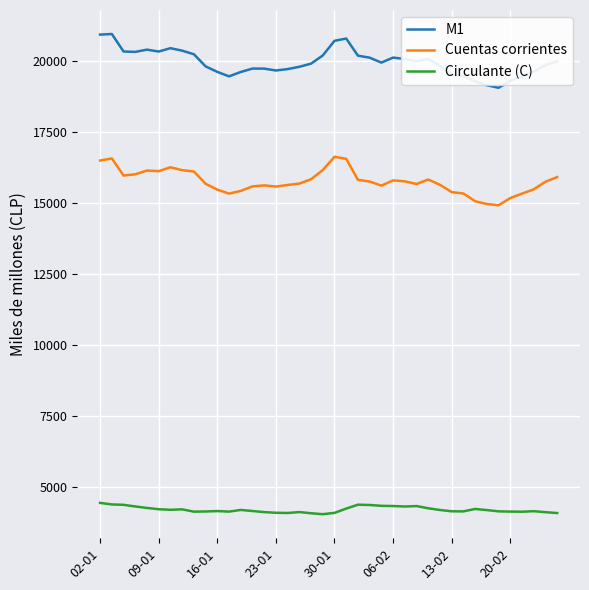

Rank the series by their average value, from lowest to highest.

Circulante (C), Cuentas corrientes, M1